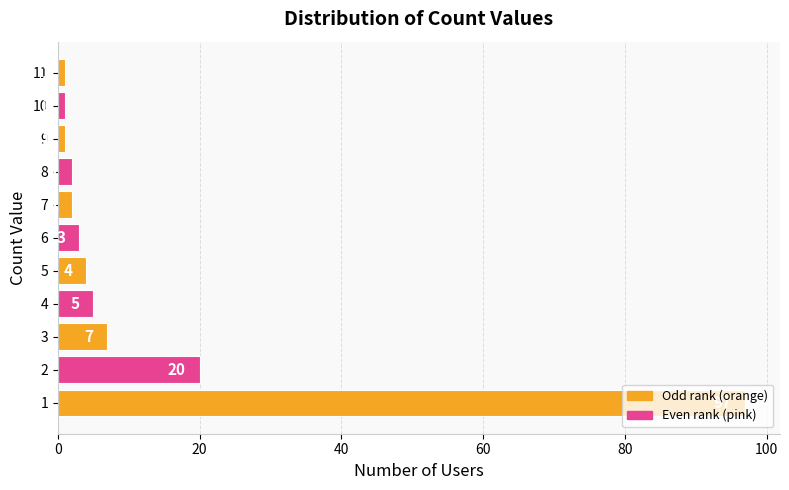

The chart shows a value of 1 at 9. True or false?

True